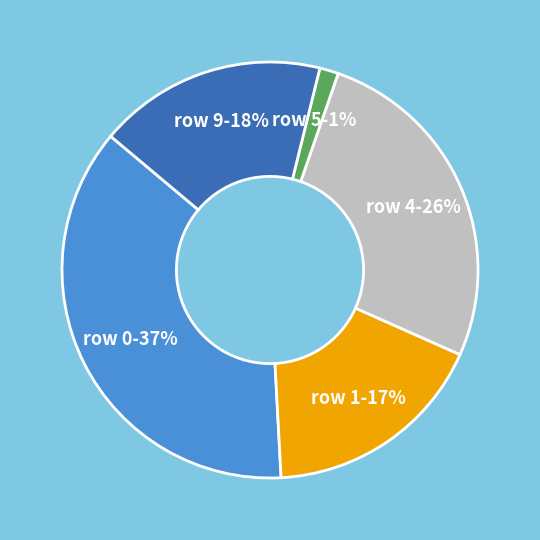

Does any single category account for the majority?

No